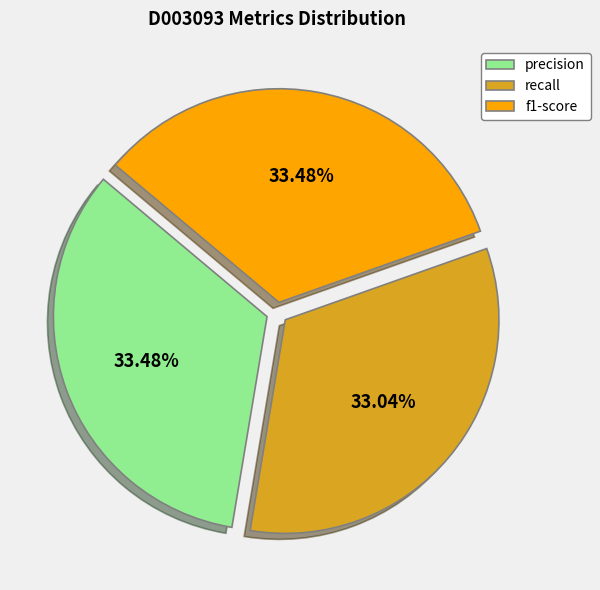

The precision slice represents 8% of the pie. True or false?

False